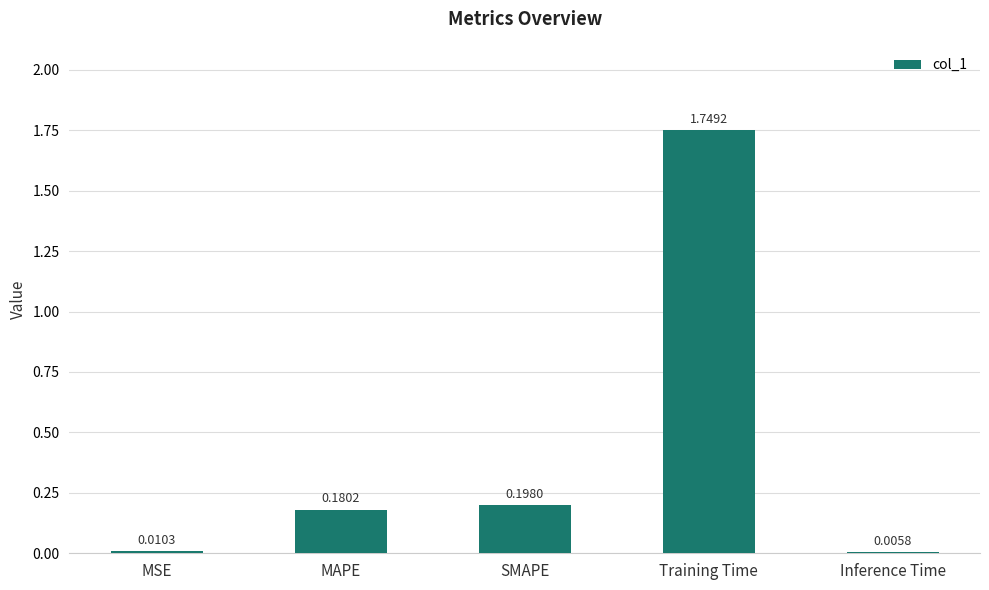

Where is the data nearest to the value 0?

Inference Time